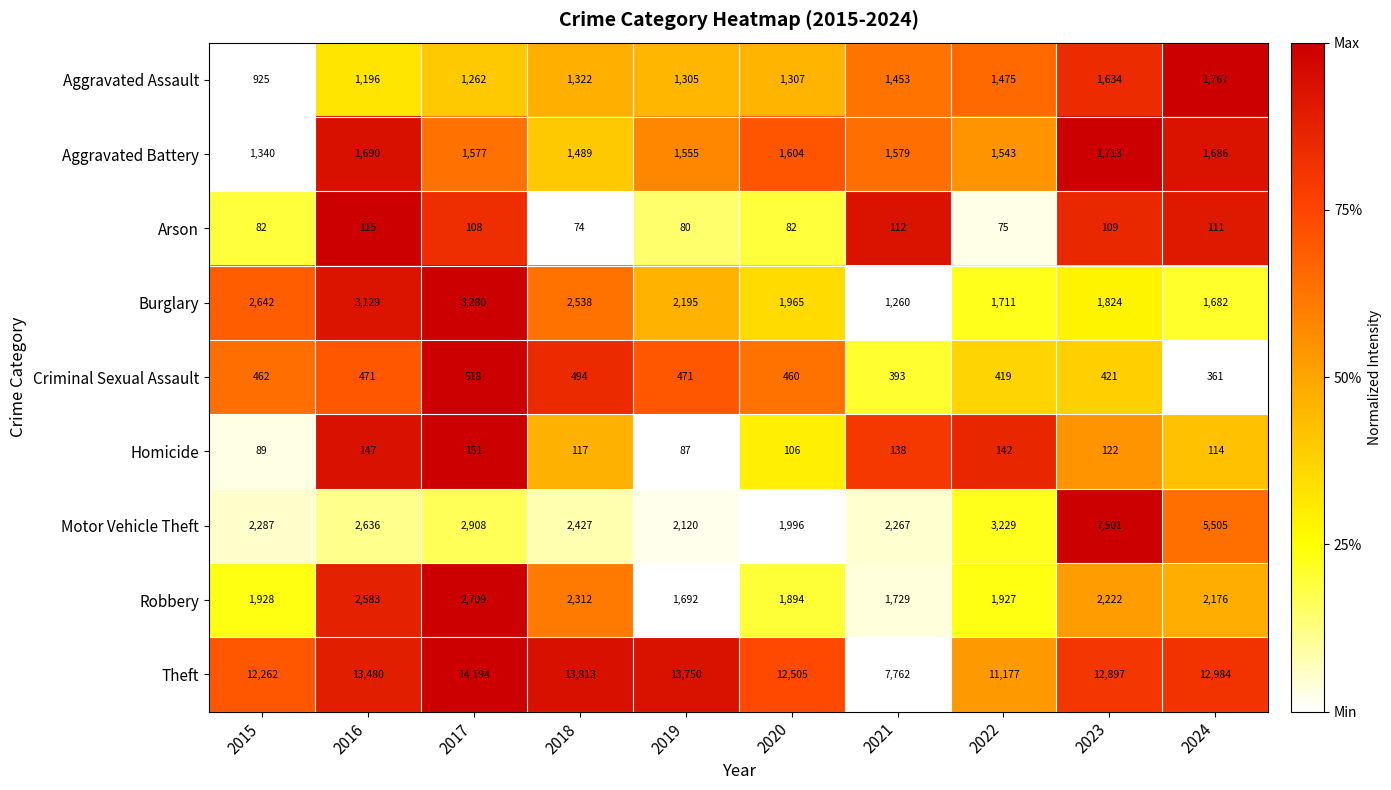

What is the maximum value shown in the chart?

14194